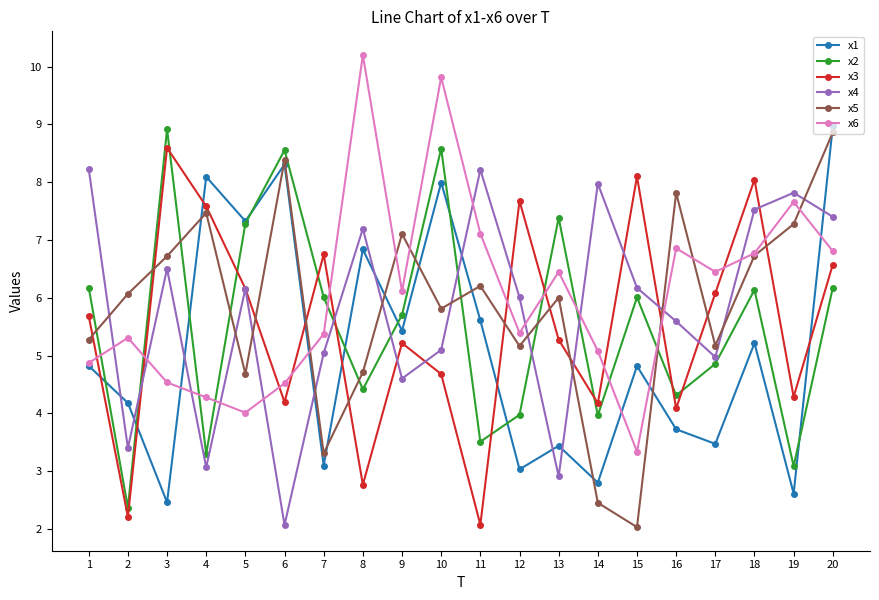

Between 7 and 11, which series saw the biggest shift?

x3